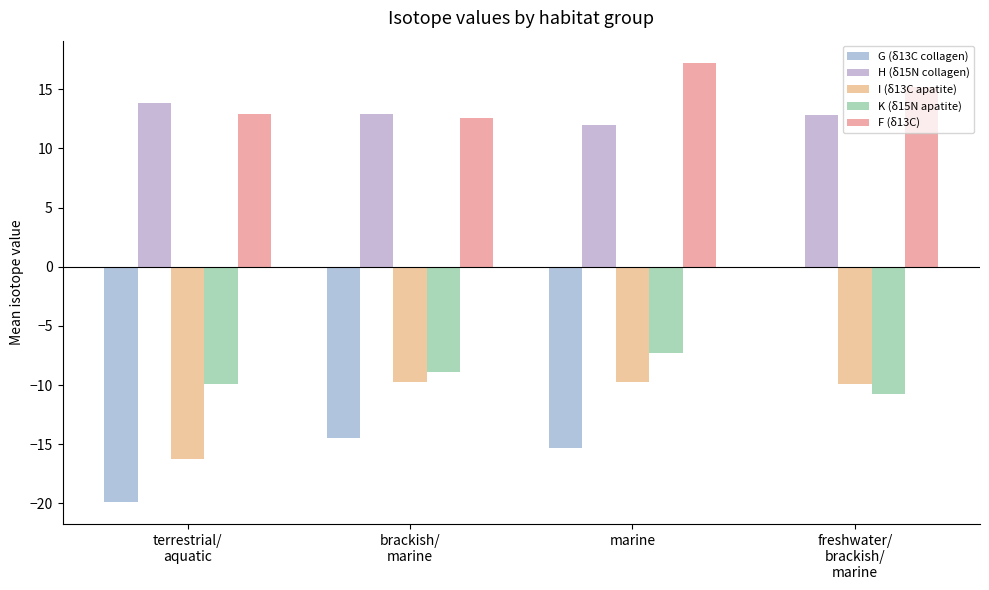

Between marine and freshwater/
brackish/
marine, which series saw the biggest shift?

G (δ13C collagen)